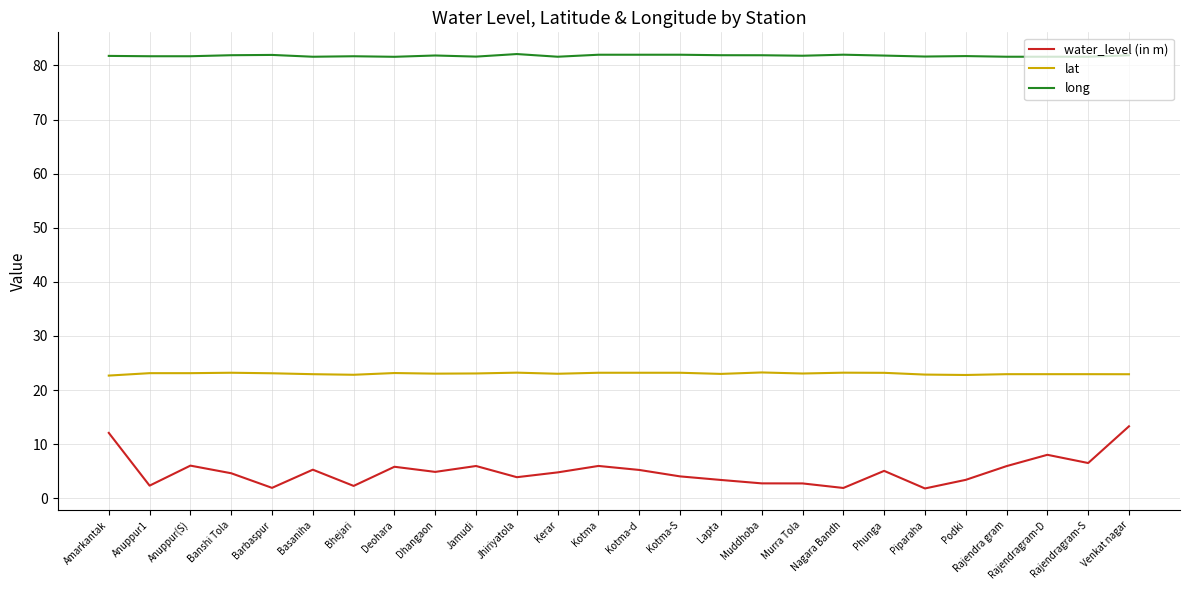

At which label does water_level (in m) first exceed 4?

Amarkantak